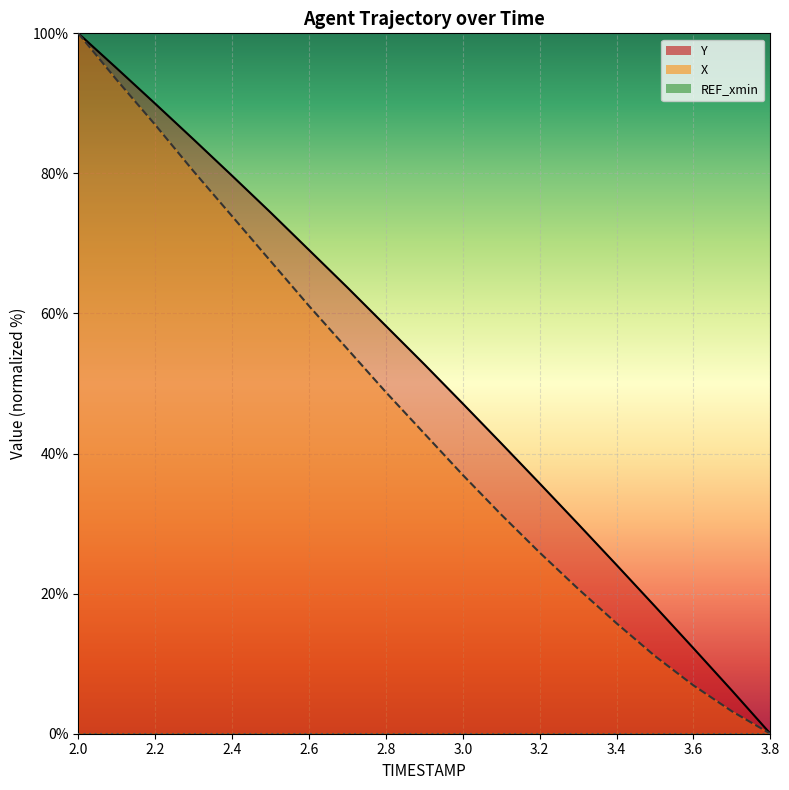

List the series in order of their overall mean, lowest first.

X, Y